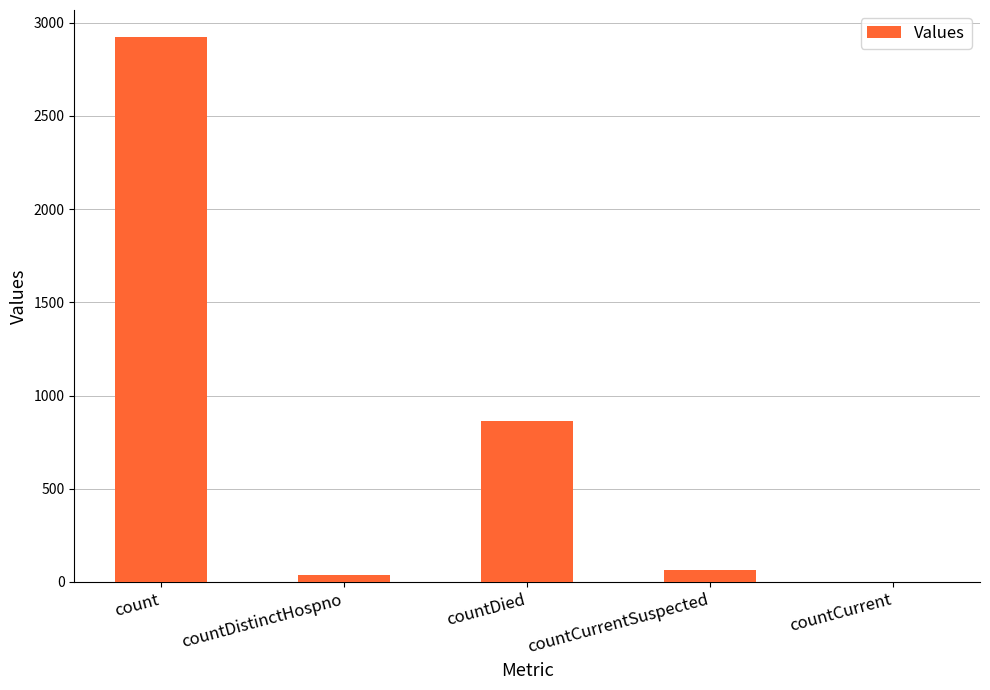

Reading left to right, what are all the values shown in this chart?

count=2922	countDistinctHospno=36	countDied=862	countCurrentSuspected=65	countCurrent=0